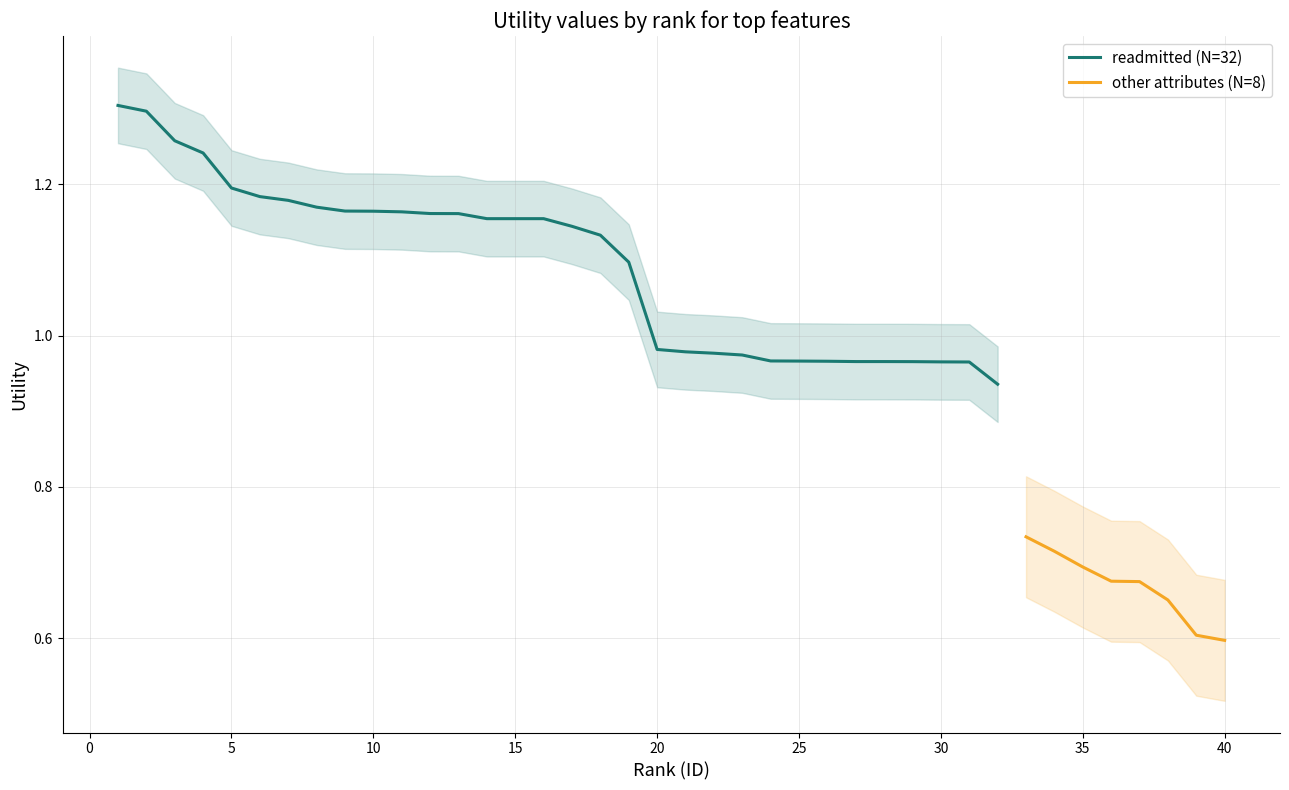

The readmitted (N=32) series shows 0.5 at 30. True or false?

False